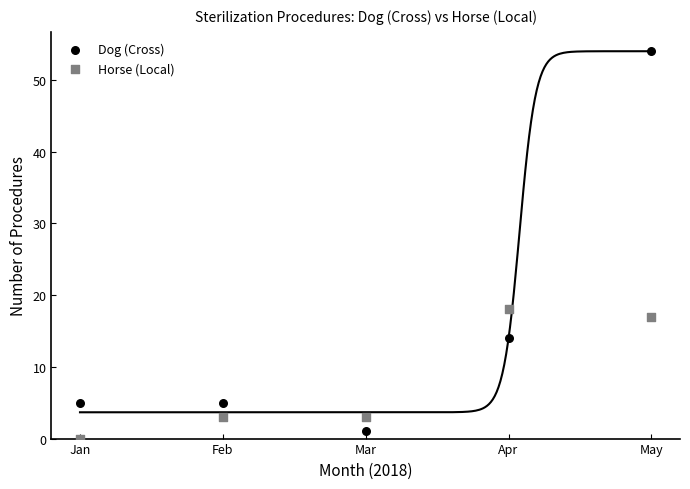

Which series has the widest spread of Y values?

Dog (Cross)